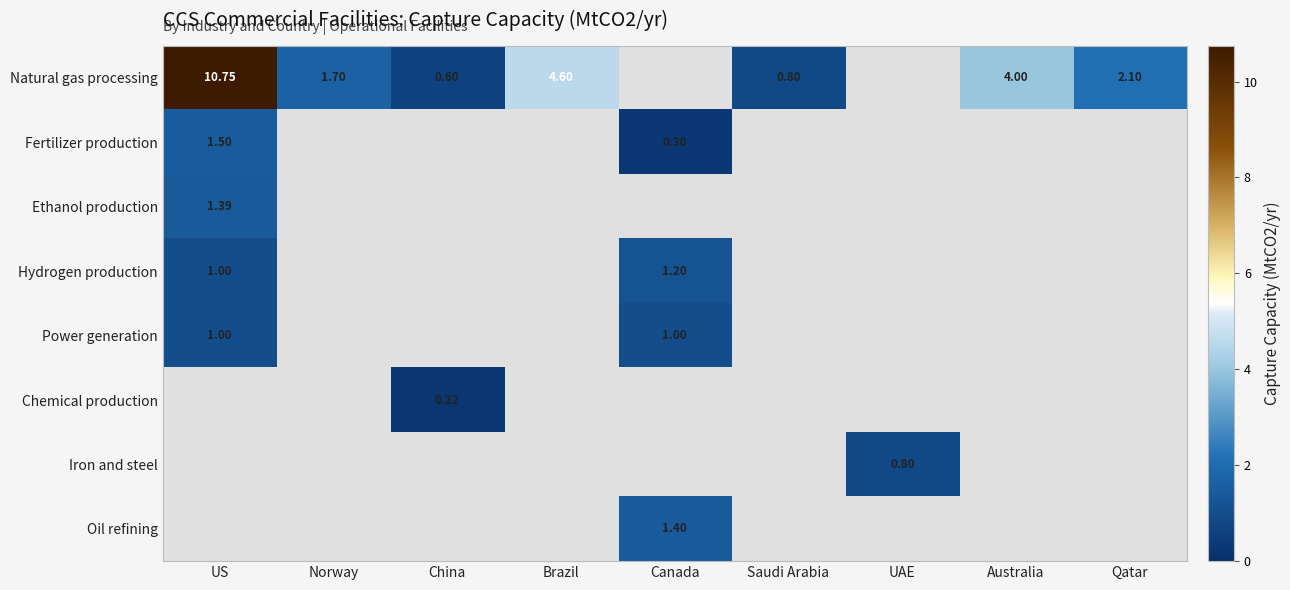

The value of Natural gas processing at Canada is 7.3. True or false?

False